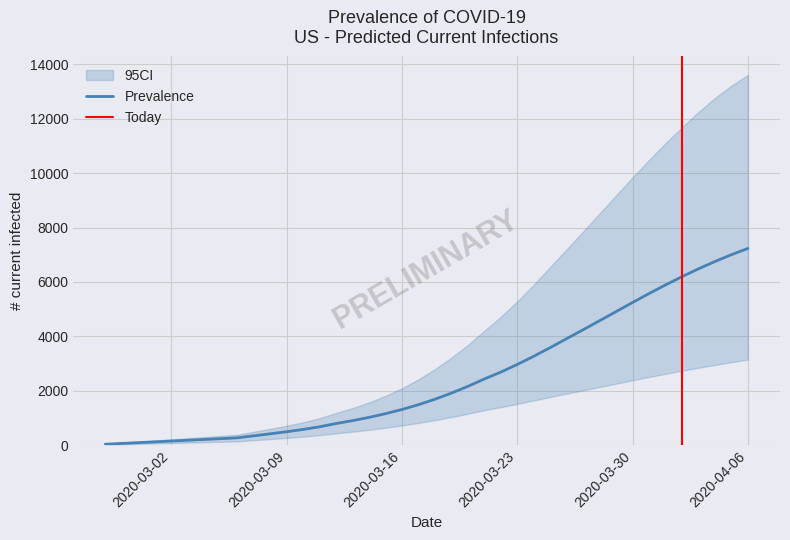

The value of predicted_current_infected_mean at 24 is 1570. True or false?

False